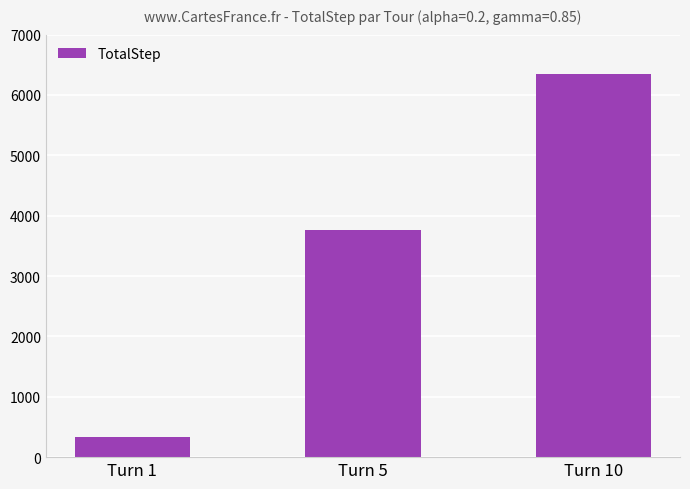

Between Turn 10 and Turn 1, which is larger?

Turn 10